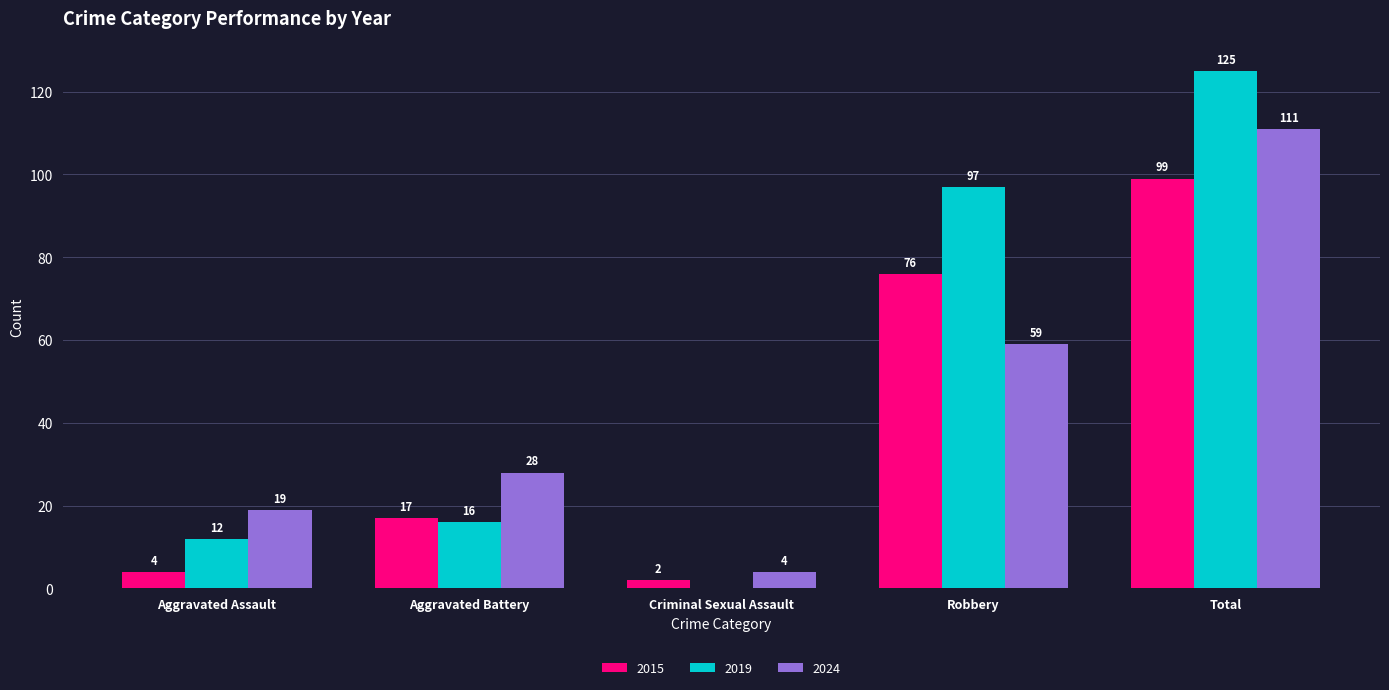

The value of 2019 at Criminal Sexual Assault is 0. True or false?

True